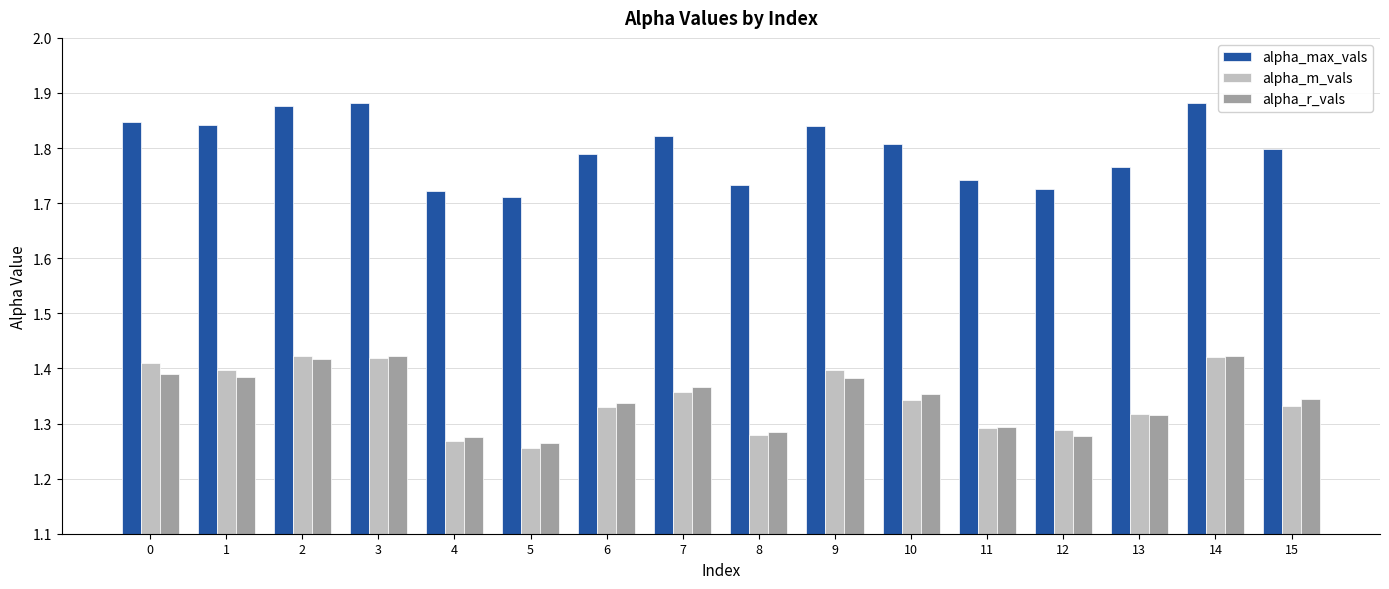

The alpha_r_vals series shows 1.4 at 1. True or false?

True